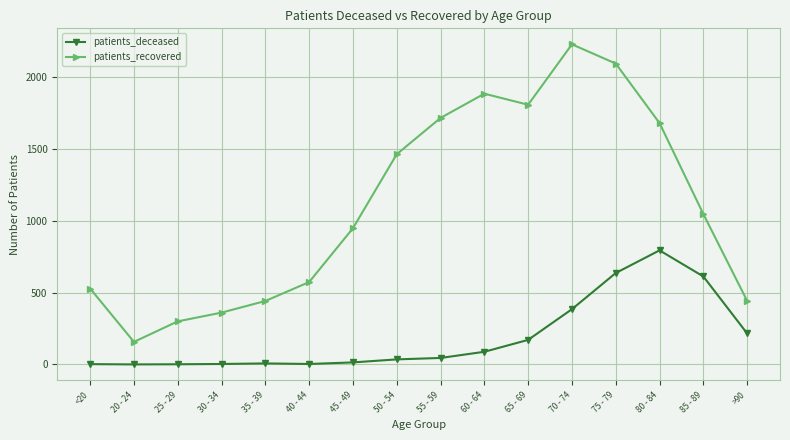

How many data points does each series have?

16